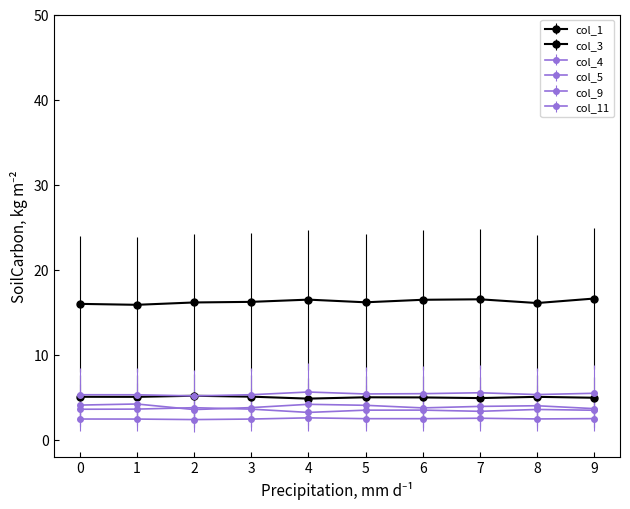

How many distinct data groups are displayed?

6